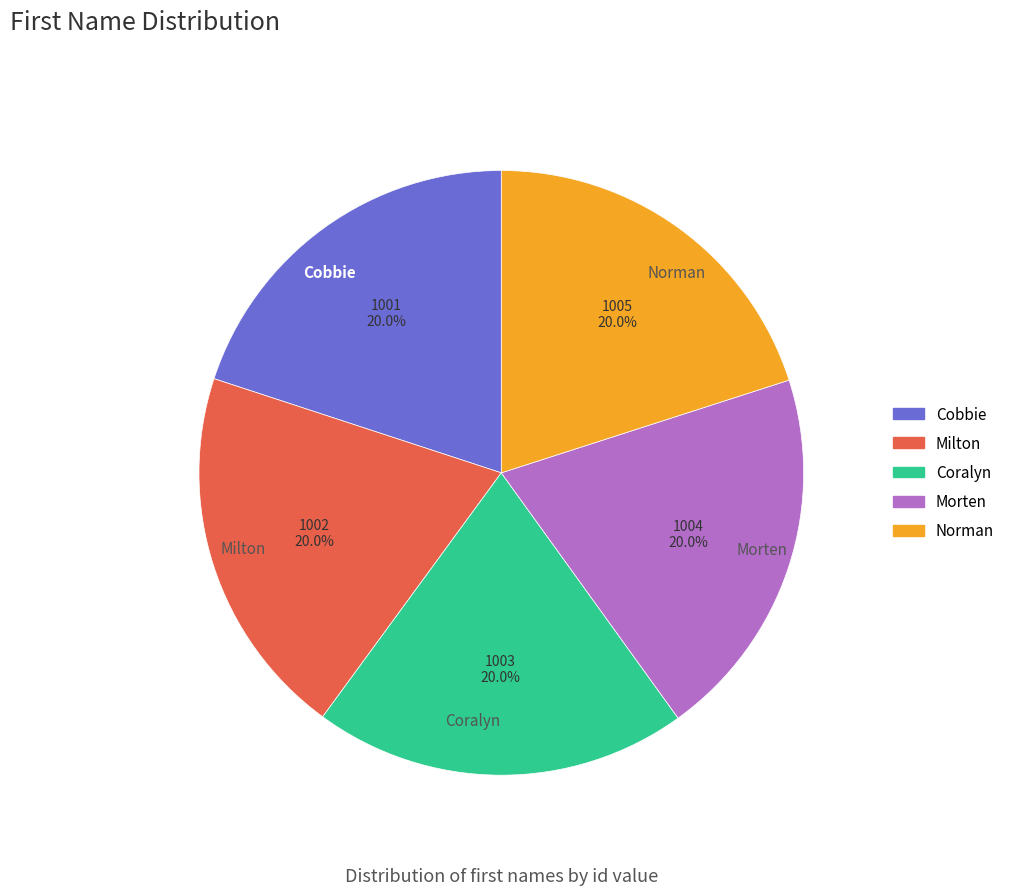

Does Milton account for over 50% of the chart?

No